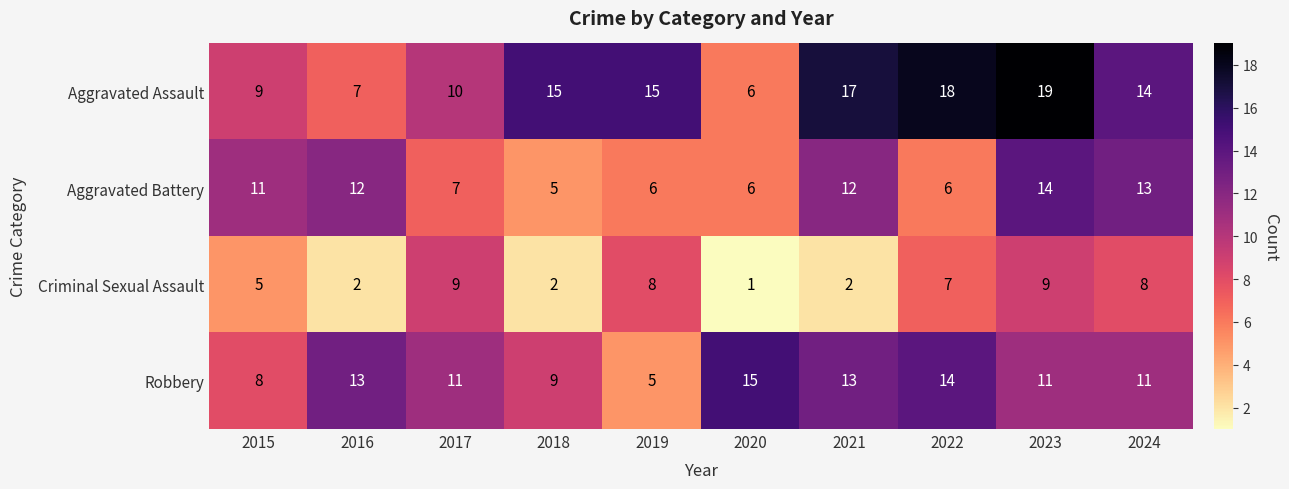

What is the greatest value displayed?

19